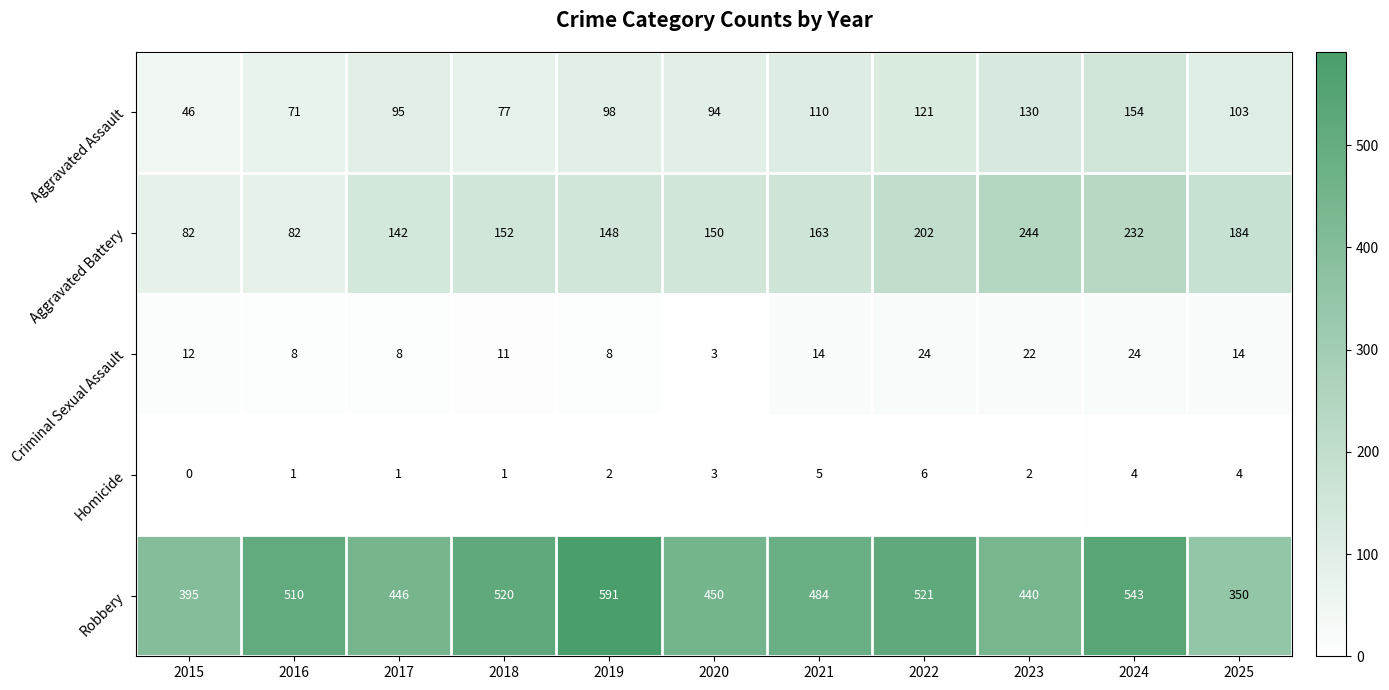

What is the sum of all Criminal Sexual Assault values?

148